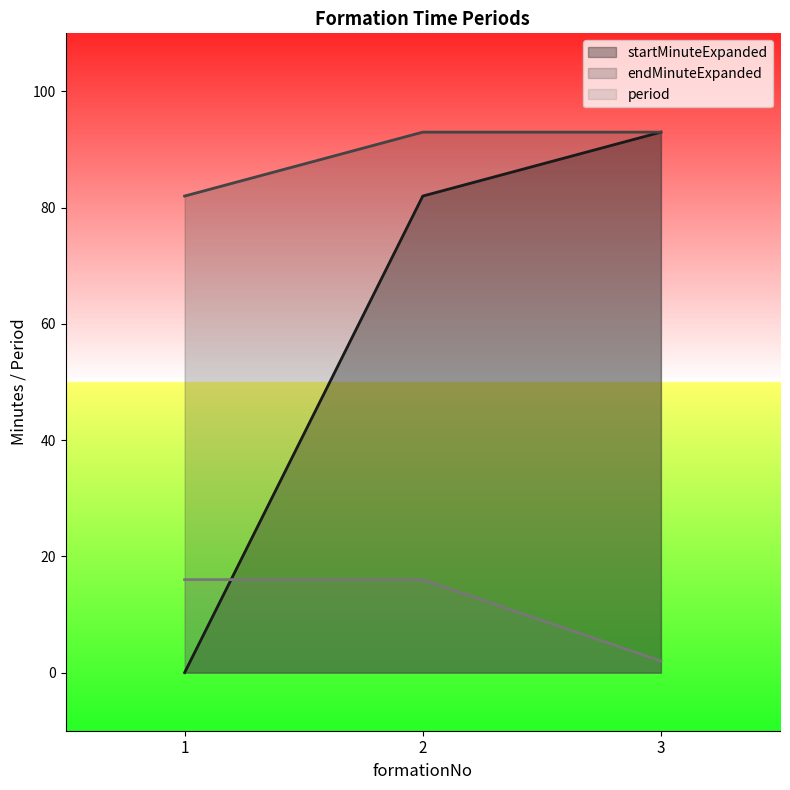

What is the total value across all series at 1?

98